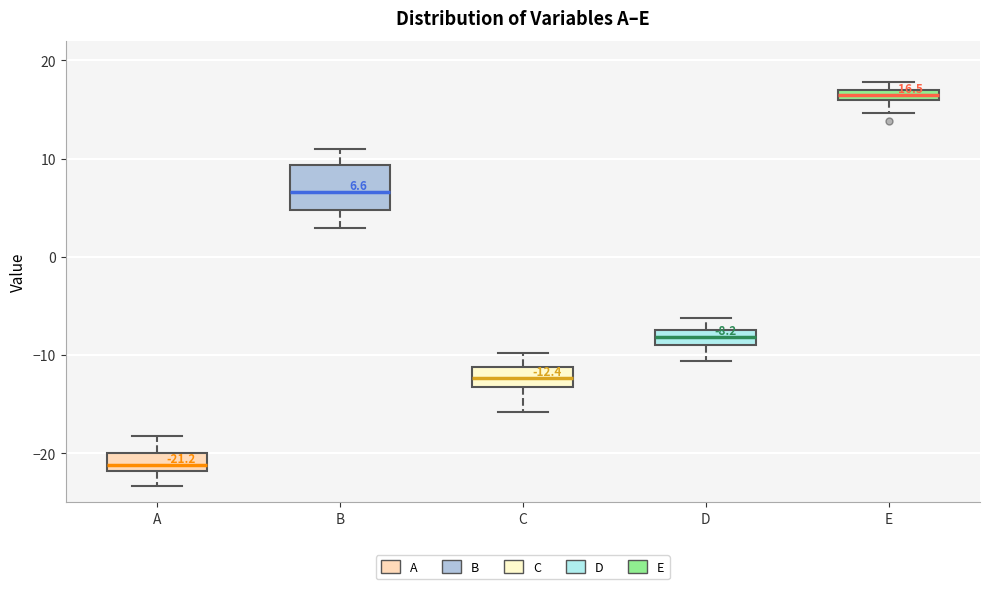

Which box's median line is the highest?

E